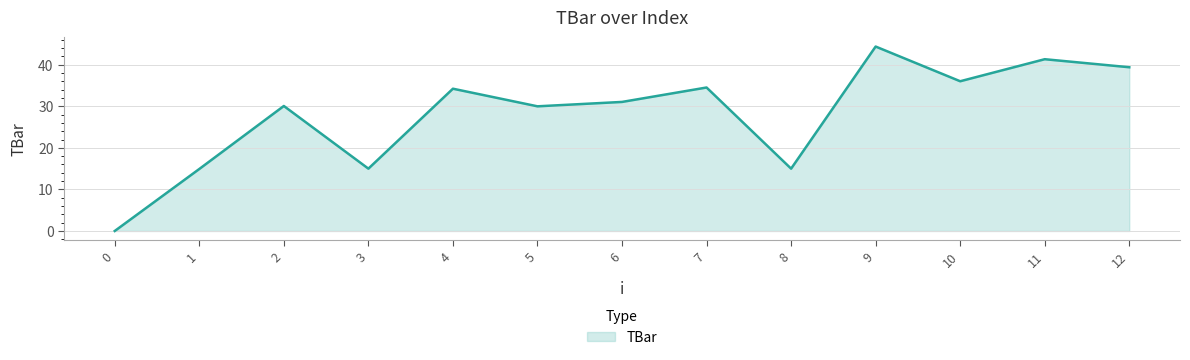

True or false: there are more than 0 points higher than both neighbors.

True